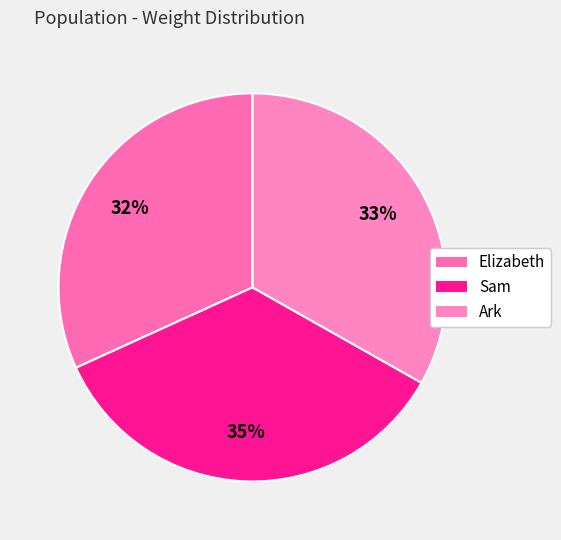

What is the smallest slice in the pie chart?

Elizabeth